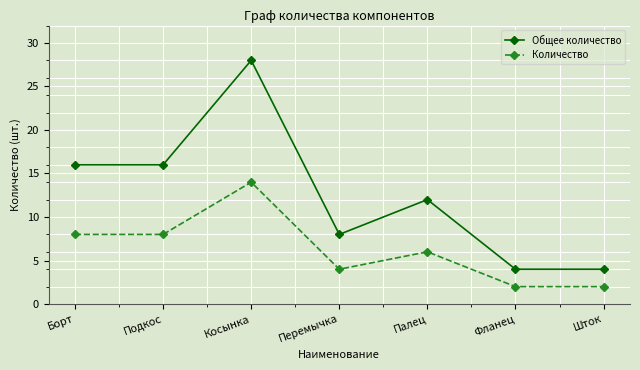

What is the smallest value displayed?

2